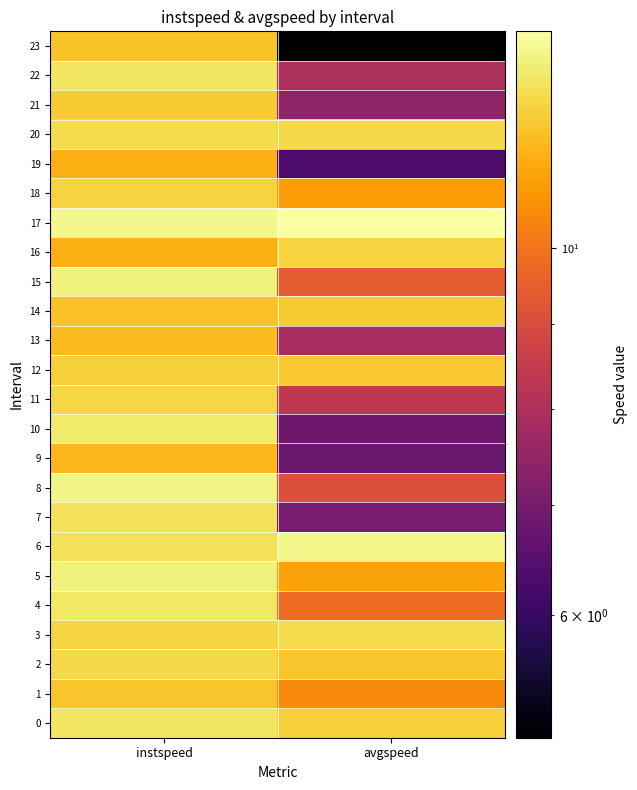

What is the greatest value displayed?

13.5